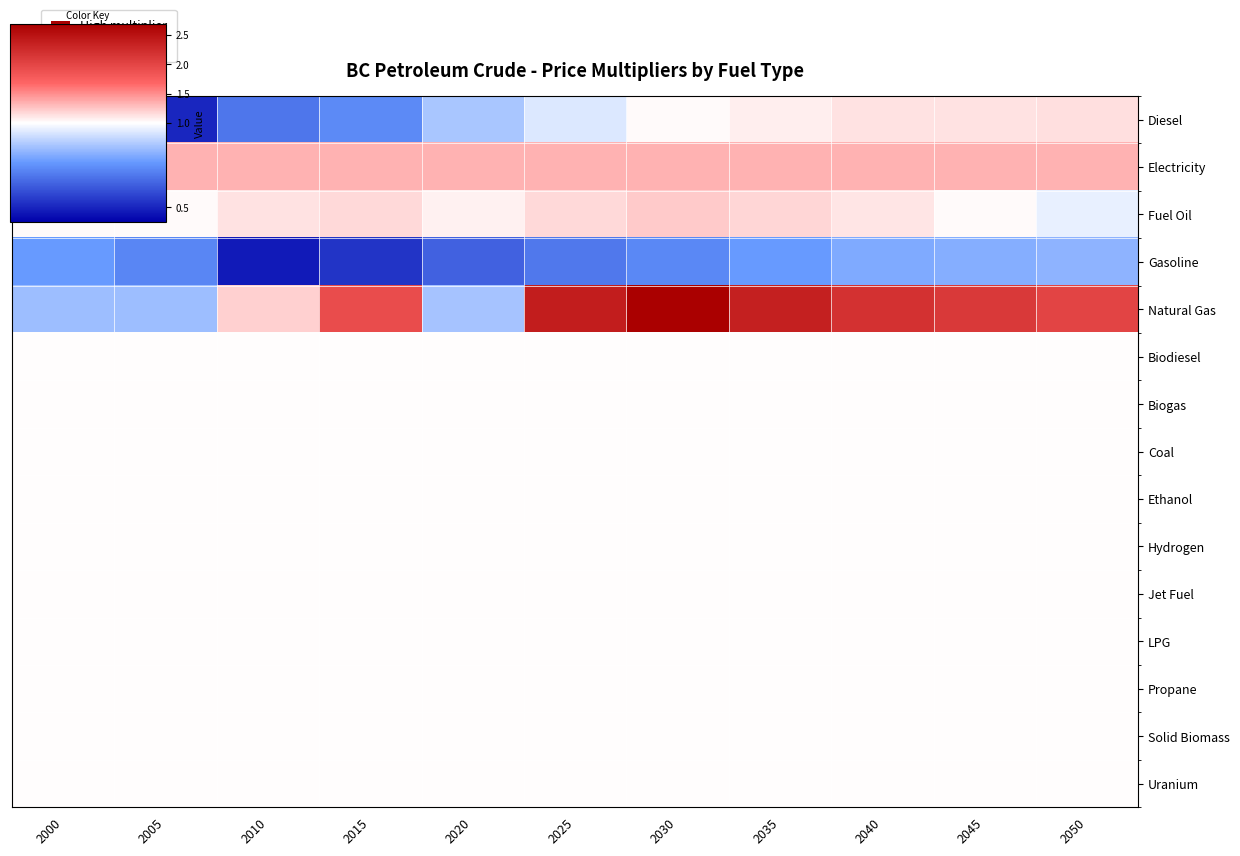

Rank the series at 2030 from highest to lowest value.

Natural Gas, Electricity, Fuel Oil, Diesel, Biodiesel, Biogas, Coal, Ethanol, Hydrogen, Jet Fuel, LPG, Propane, Solid Biomass, Uranium, Gasoline